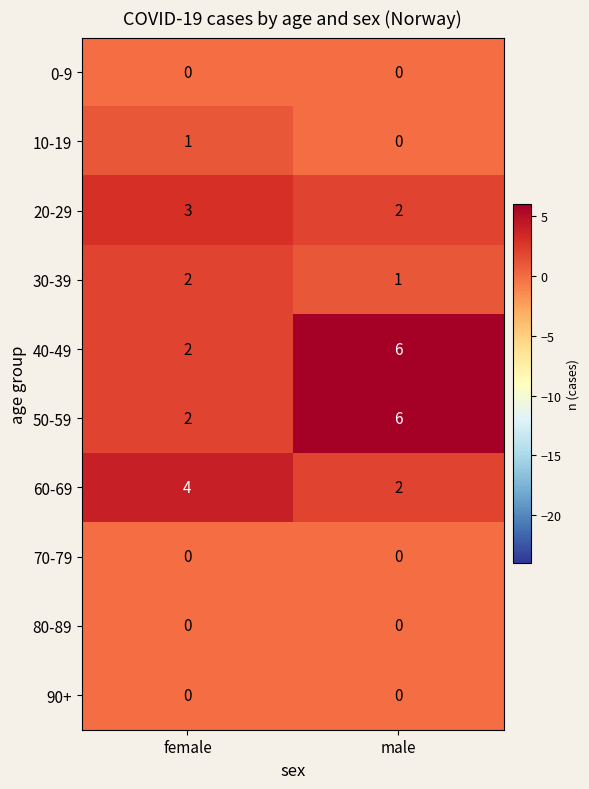

Count the number of data series in this chart.

10